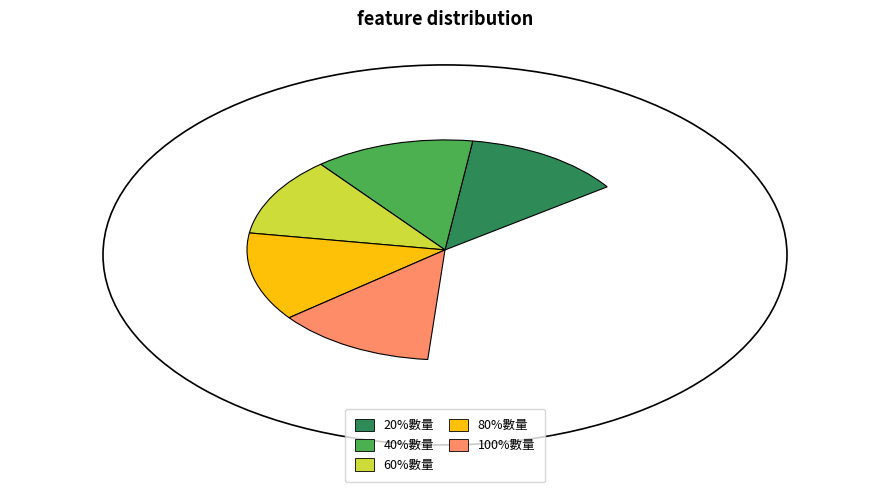

Count the number of slices in the pie.

5